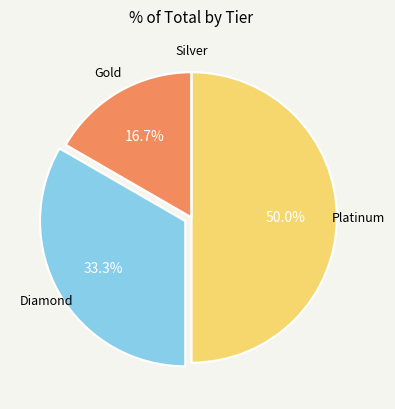

What is the total percentage of Diamond and Gold?

50.0%